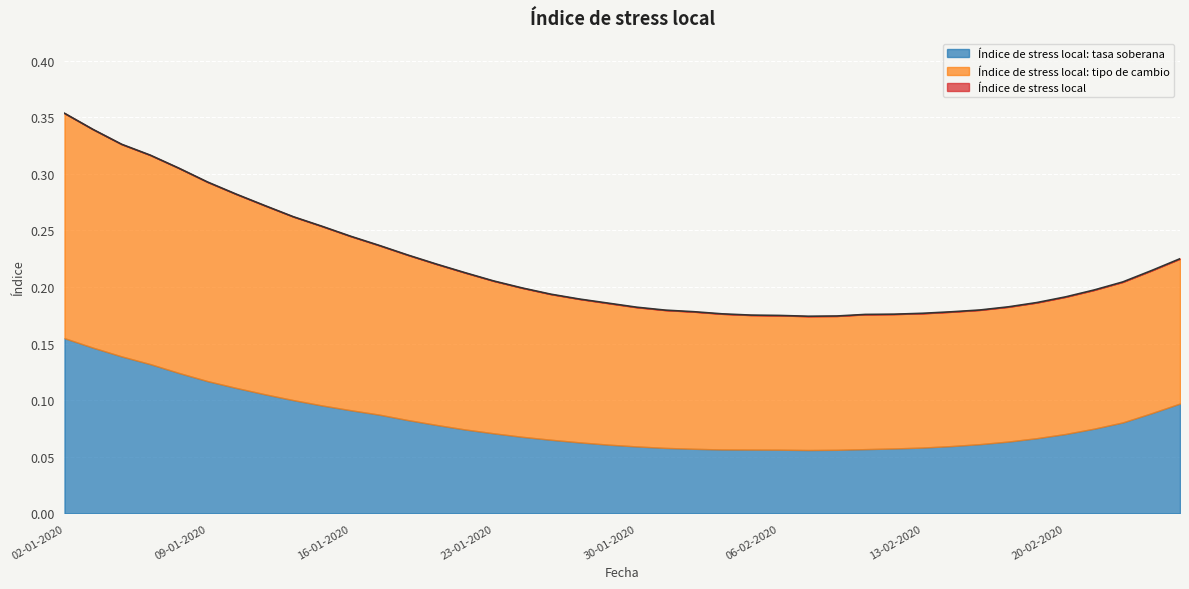

Which category has the highest value across all series?

02-01-2020